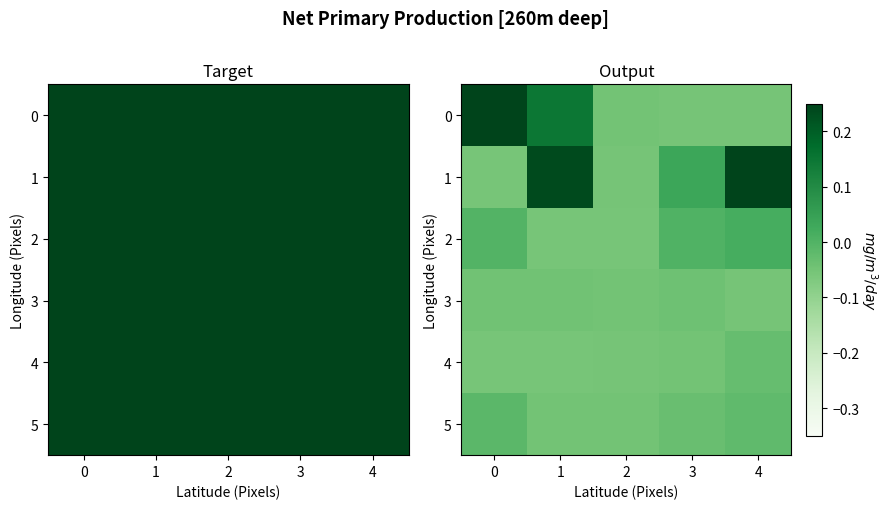

How many data points does each series have?

5